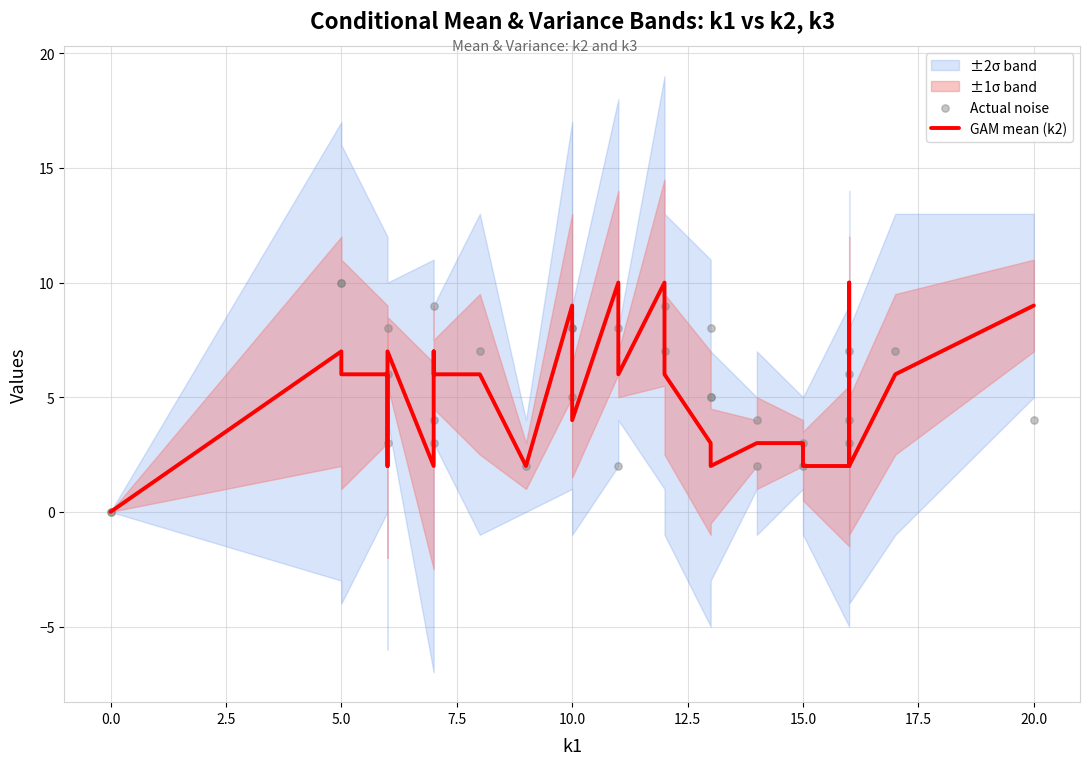

Which series reaches the maximum Y coordinate?

GAM mean (k2)